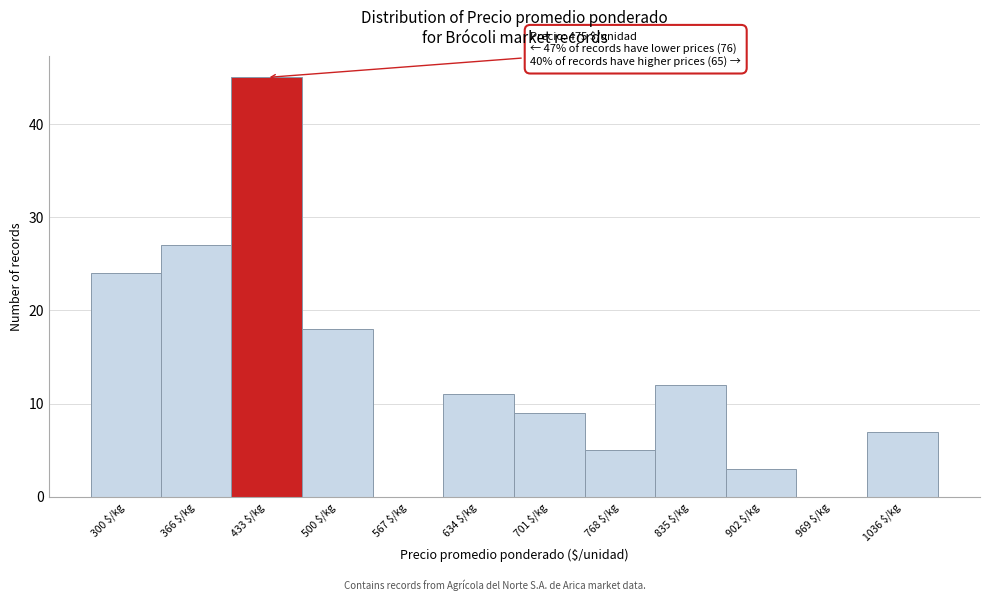

Is it true that the value at 902 $/kg is 5?

False